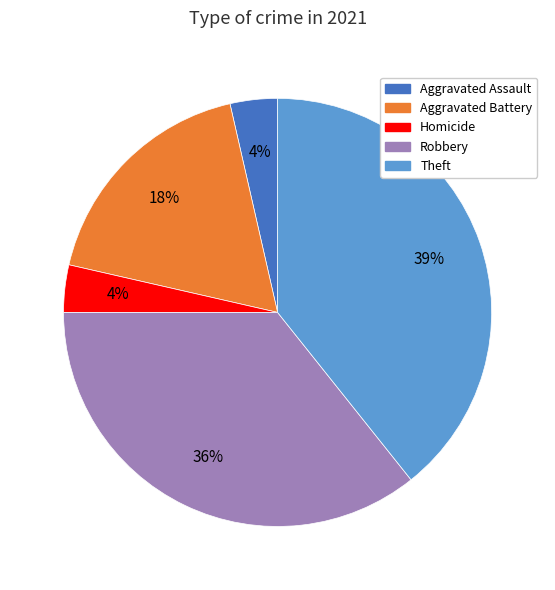

How many slices are in this pie chart?

5